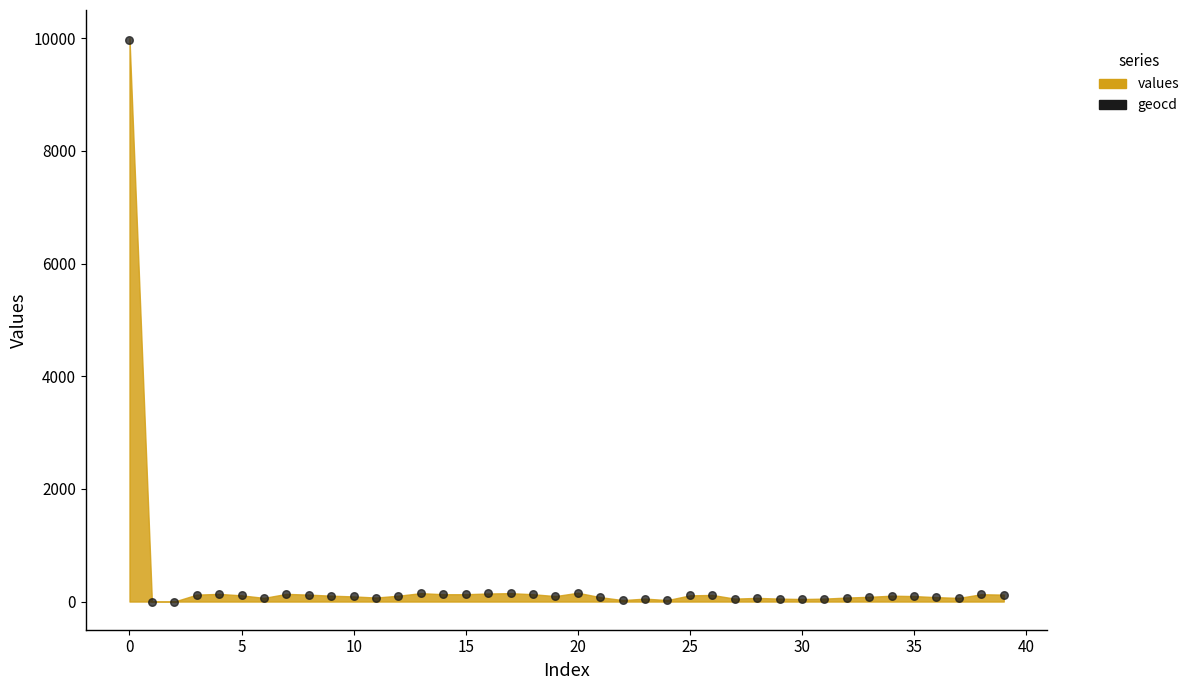

What is the range of Y values (max minus min)?

9971.0